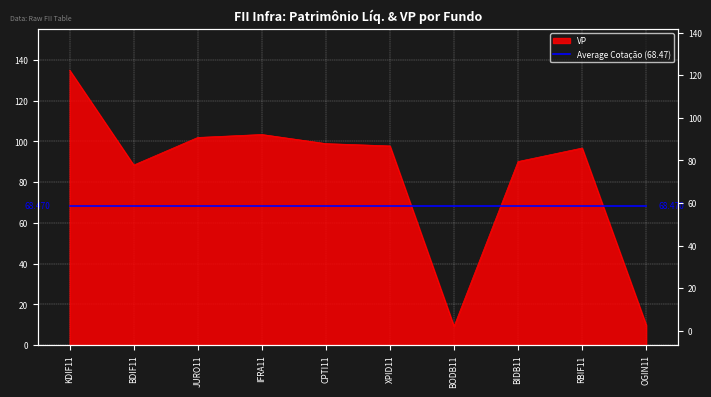

What is the maximum value shown in the chart?

135.0